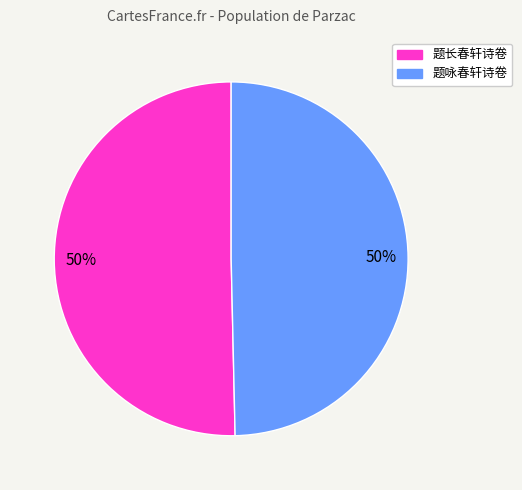

To the nearest percent, what is the combined percentage of 题长春轩诗卷 and 题咏春轩诗卷?

100%